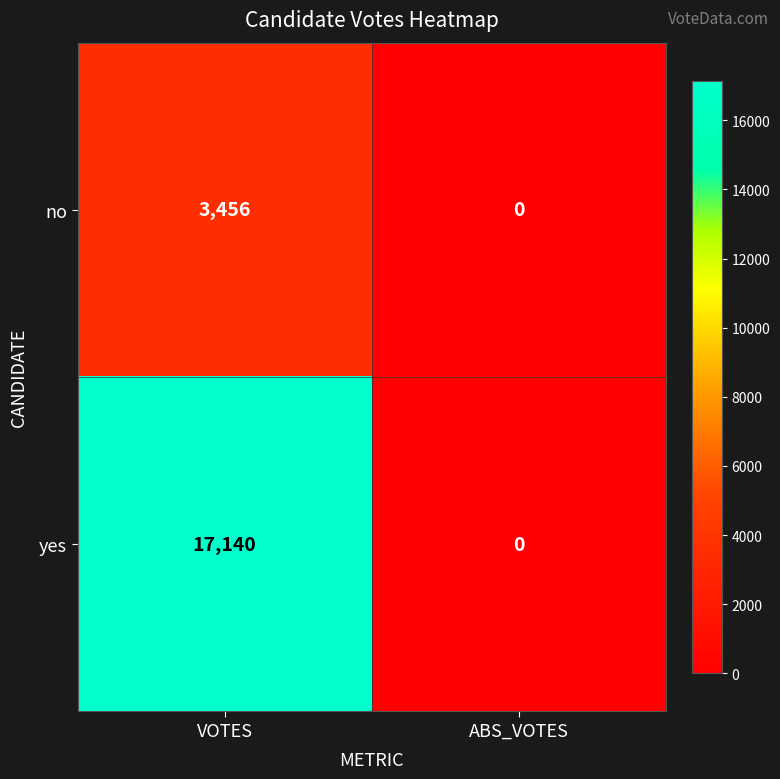

The value of yes at ABS_VOTES is 0. True or false?

True